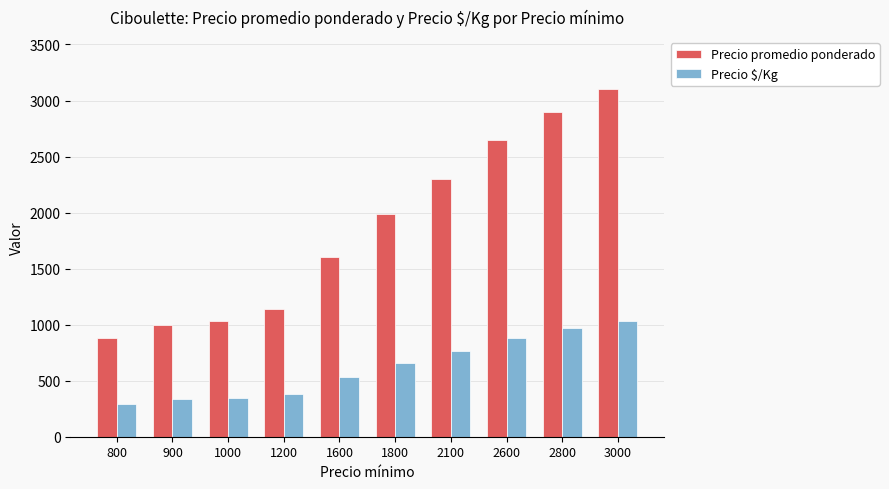

Is the value of Precio $/Kg at 3000 greater than the value of Precio promedio ponderado at 2600?

No